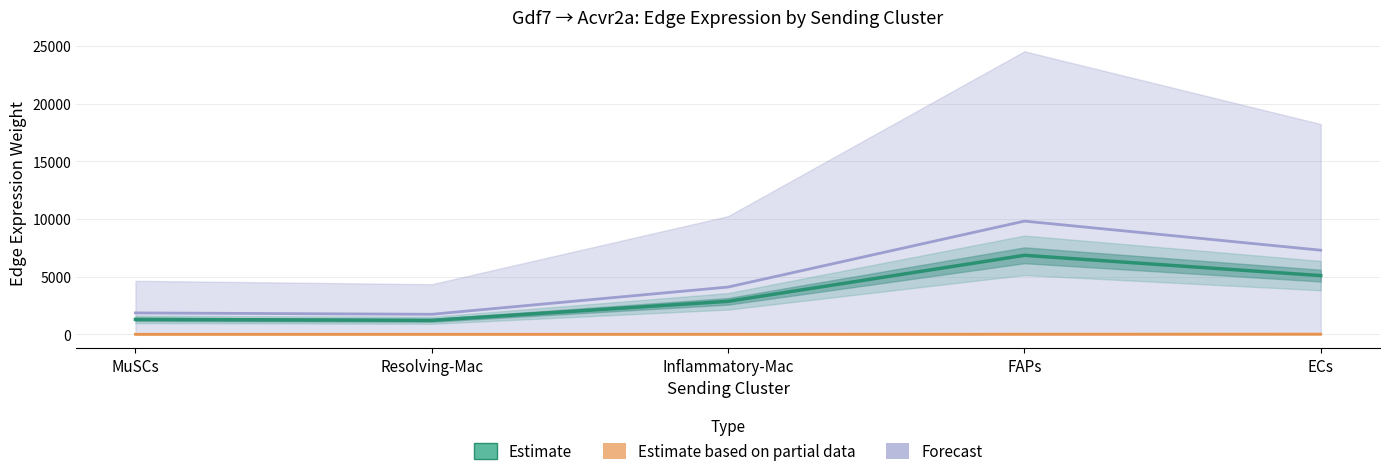

True or false: Estimate and Estimate based on partial data cross at least once.

False